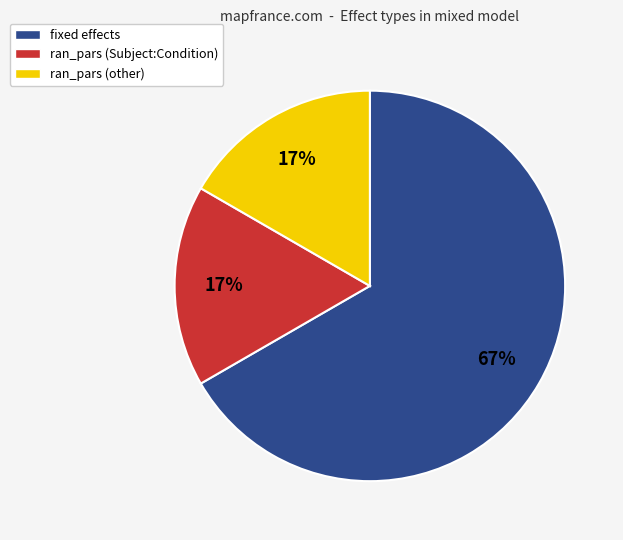

To the nearest percent, what is the difference between the largest and smallest slice percentages?

50%